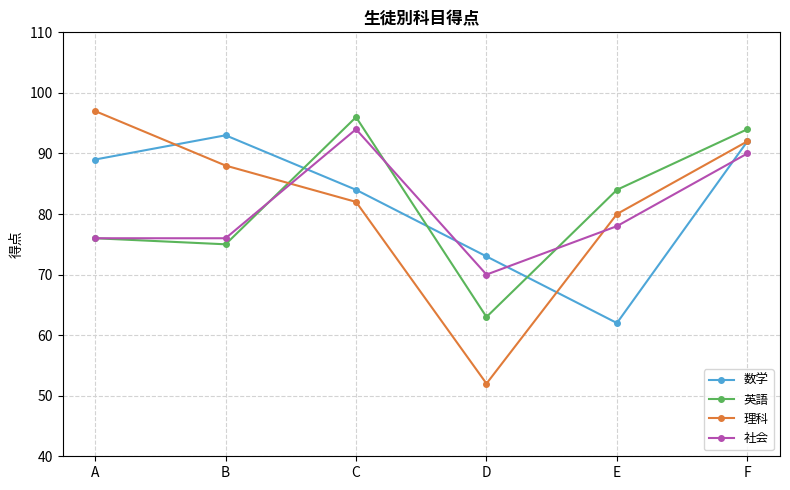

After their last crossing, which series has the higher values: 英語 or 理科?

英語